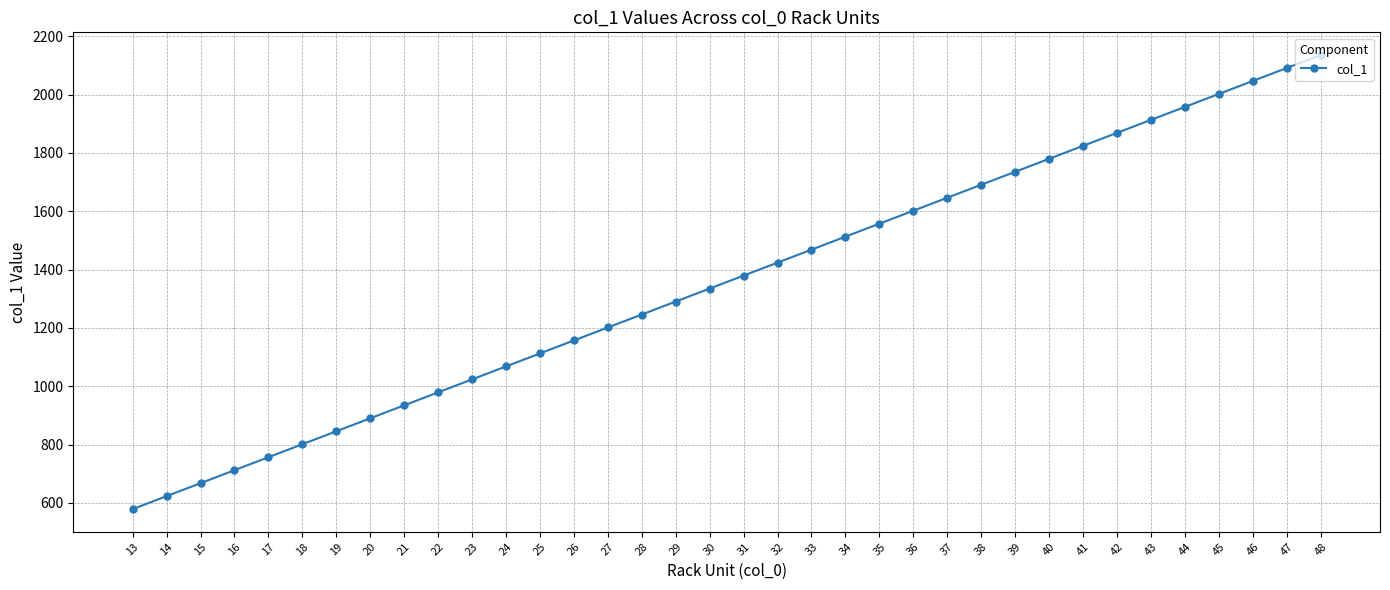

List the labels in order of value, smallest first.

13, 14, 15, 16, 17, 18, 19, 20, 21, 22, 23, 24, 25, 26, 27, 28, 29, 30, 31, 32, 33, 34, 35, 36, 37, 38, 39, 40, 41, 42, 43, 44, 45, 46, 47, 48